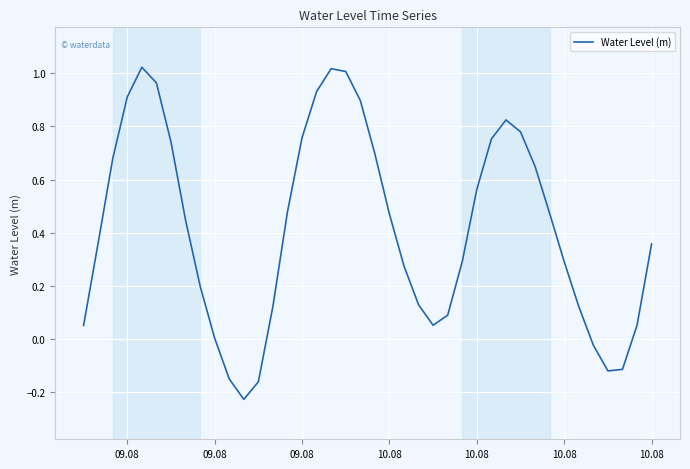

What is the difference between the maximum and minimum values?

1.2